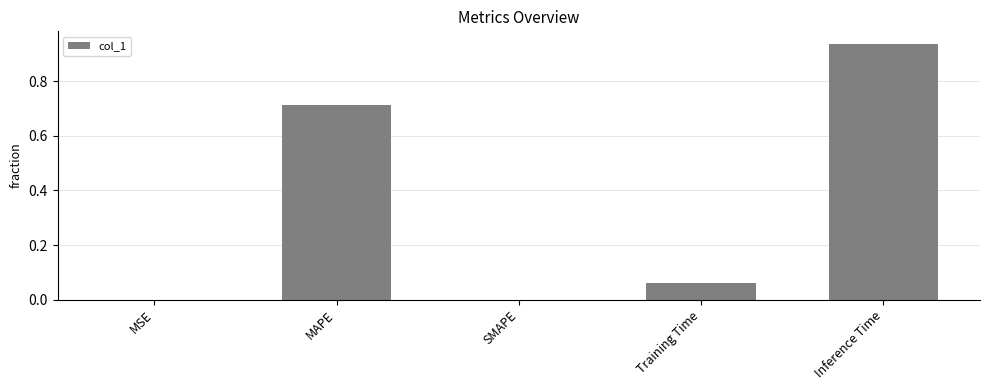

At which category does the chart reach its peak across all series?

Inference Time